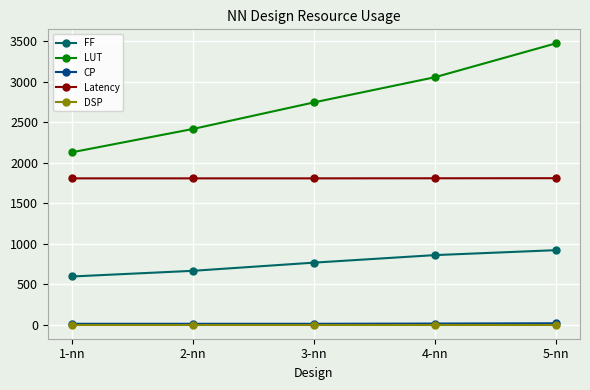

Is the value of DSP at 3-nn greater than the value of LUT at 3-nn?

No